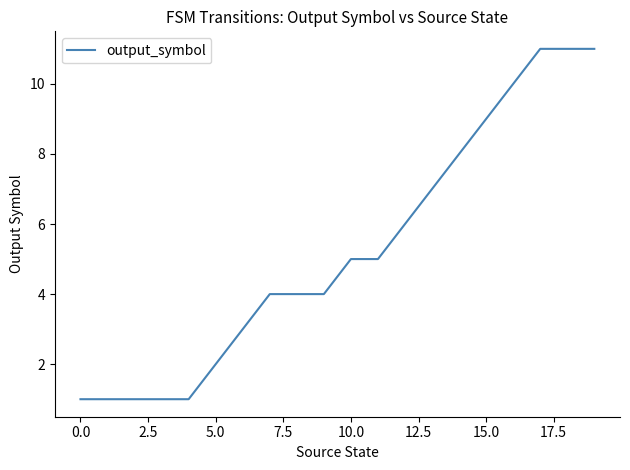

How many lines are shown in the chart?

1